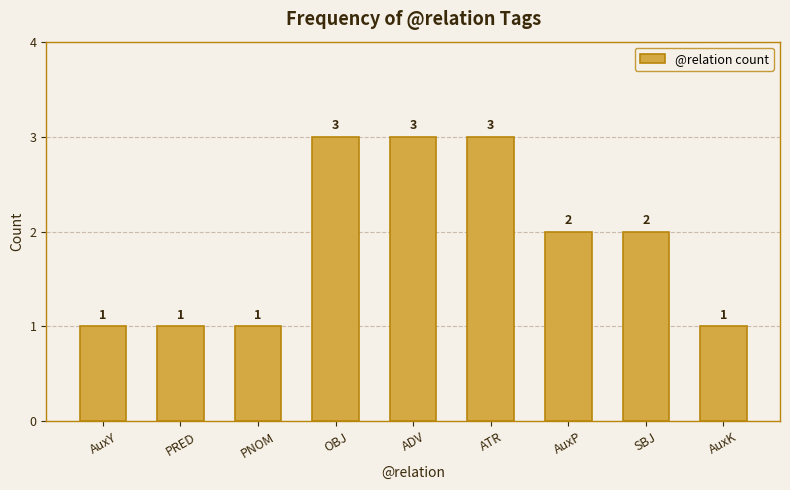

Reading left to right, extract all data points from this chart.

1	1	1	3	3	3	2	2	1